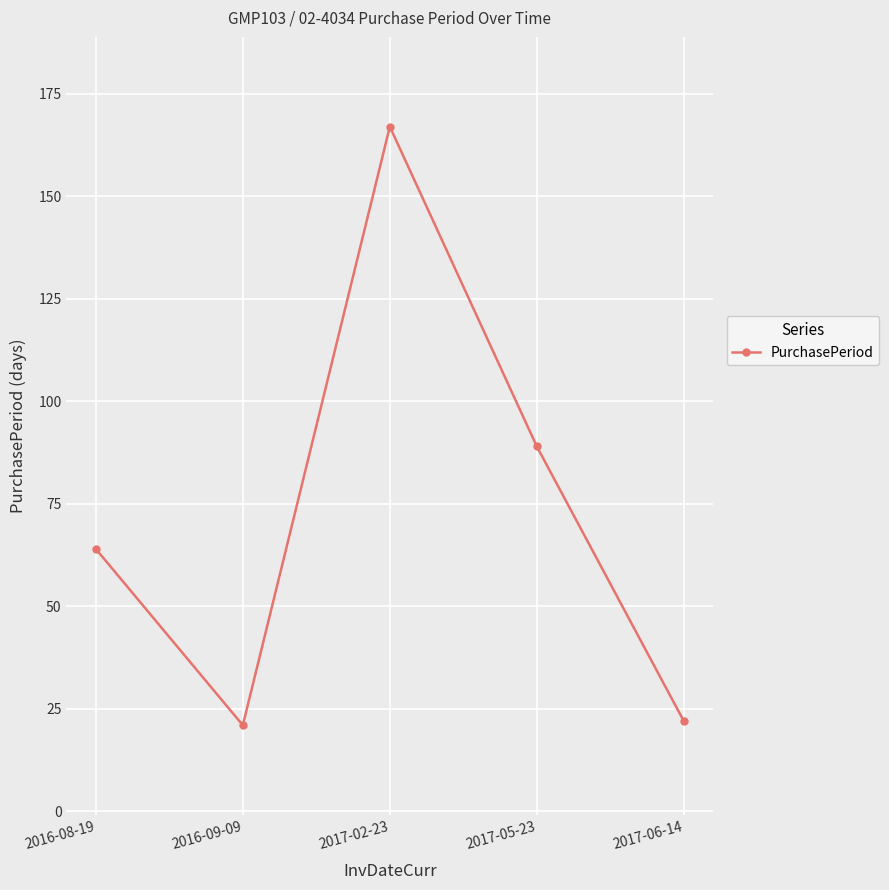

Where is the data nearest to the value 94?

2017-05-23